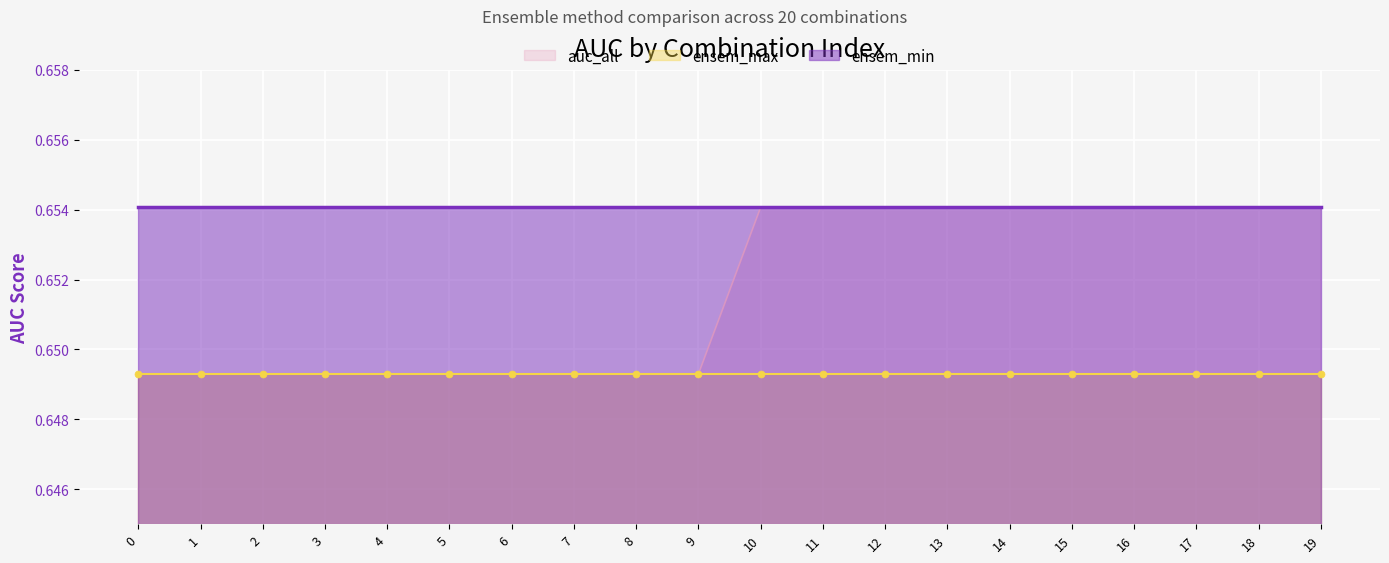

Reading right to left, what are all the values shown in this chart?

ensem_max: 0.6	0.6	0.6	0.6	0.6	0.6	0.6	0.6	0.6	0.6	0.6	0.6	0.6	0.6	0.6	0.6	0.6	0.6	0.6	0.6
ensem_min: 0.7	0.7	0.7	0.7	0.7	0.7	0.7	0.7	0.7	0.7	0.7	0.7	0.7	0.7	0.7	0.7	0.7	0.7	0.7	0.7
auc_all: 0.7	0.7	0.7	0.7	0.7	0.7	0.7	0.7	0.7	0.7	0.6	0.6	0.6	0.6	0.6	0.6	0.6	0.6	0.6	0.6